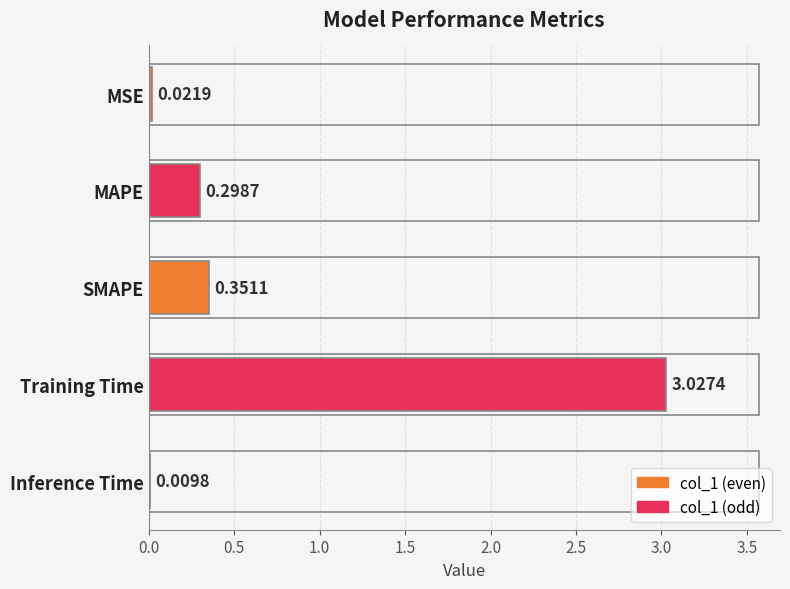

What is the sum of all values?

3.7